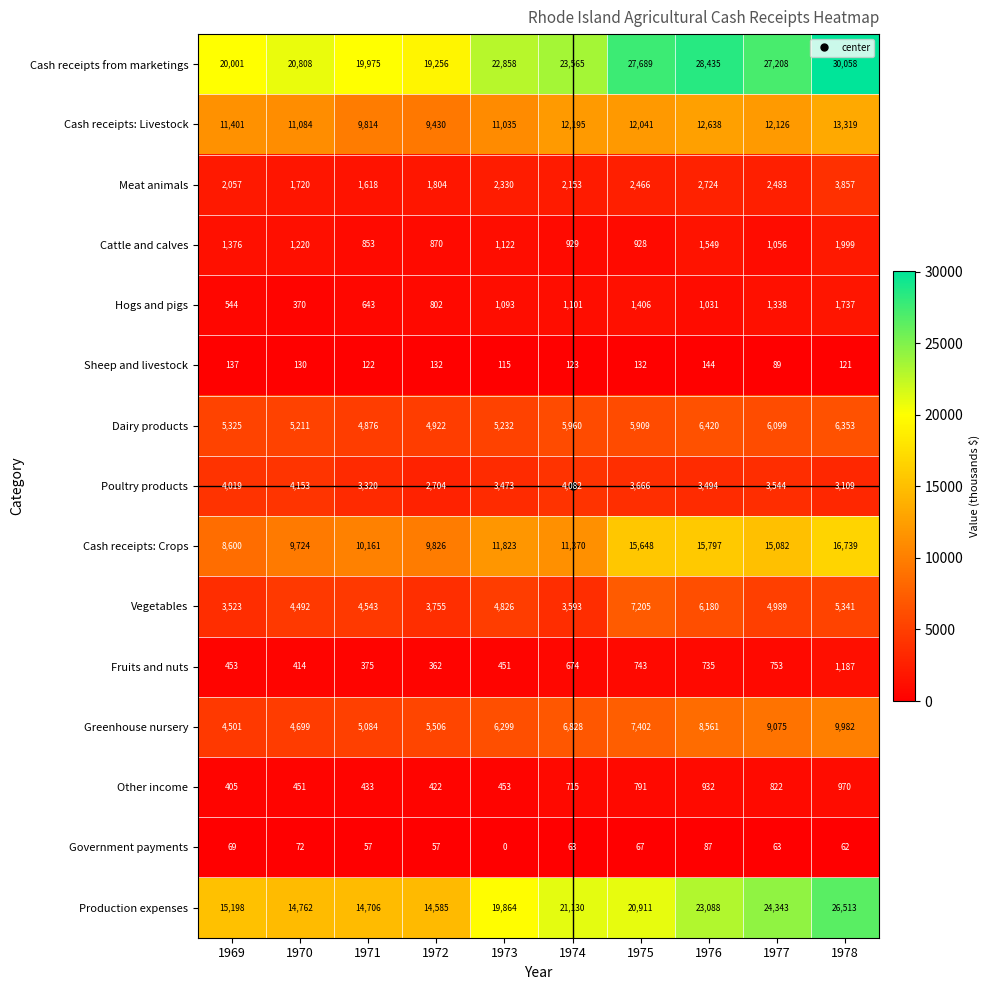

Where does the Government payments series first go above 63?

1969